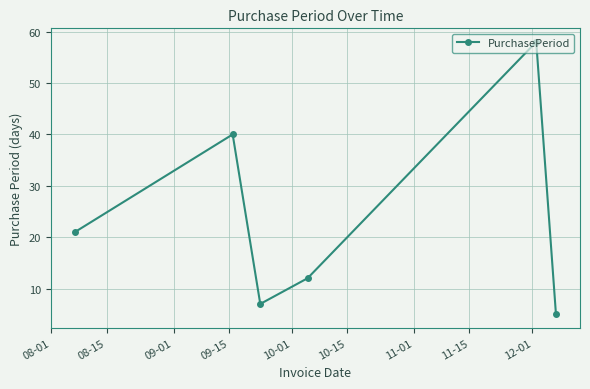

What is the difference between the maximum and minimum values?

53